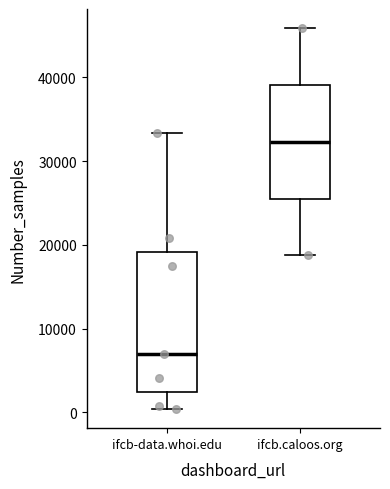

Reading left to right, read every box against the y-axis: the position of its median line, the range the box covers, and the ends of its whiskers. The values are not printed on the chart, so give them approximately, as read against the axis.

ifcb-data.whoi.edu: median 7000, box 2000 to 19000, whiskers 0 to 33000
ifcb.caloos.org: median 32000, box 26000 to 39000, whiskers 19000 to 46000